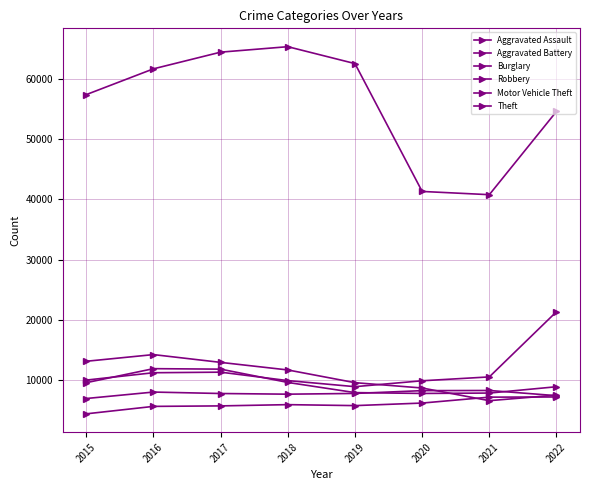

Is this an area chart (filled region under the line)?

No